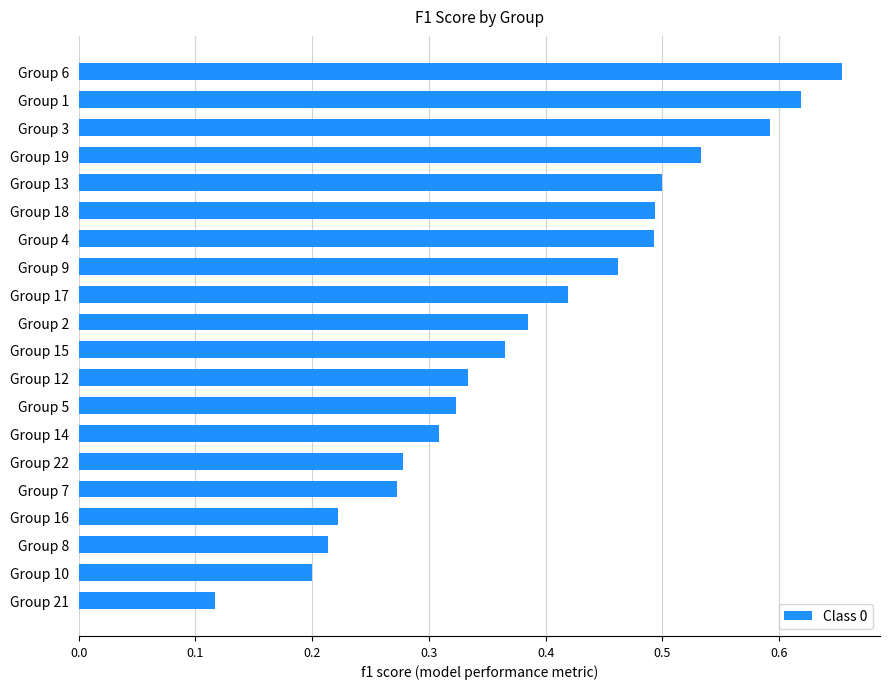

Which label corresponds to the largest value in the chart?

Group 6